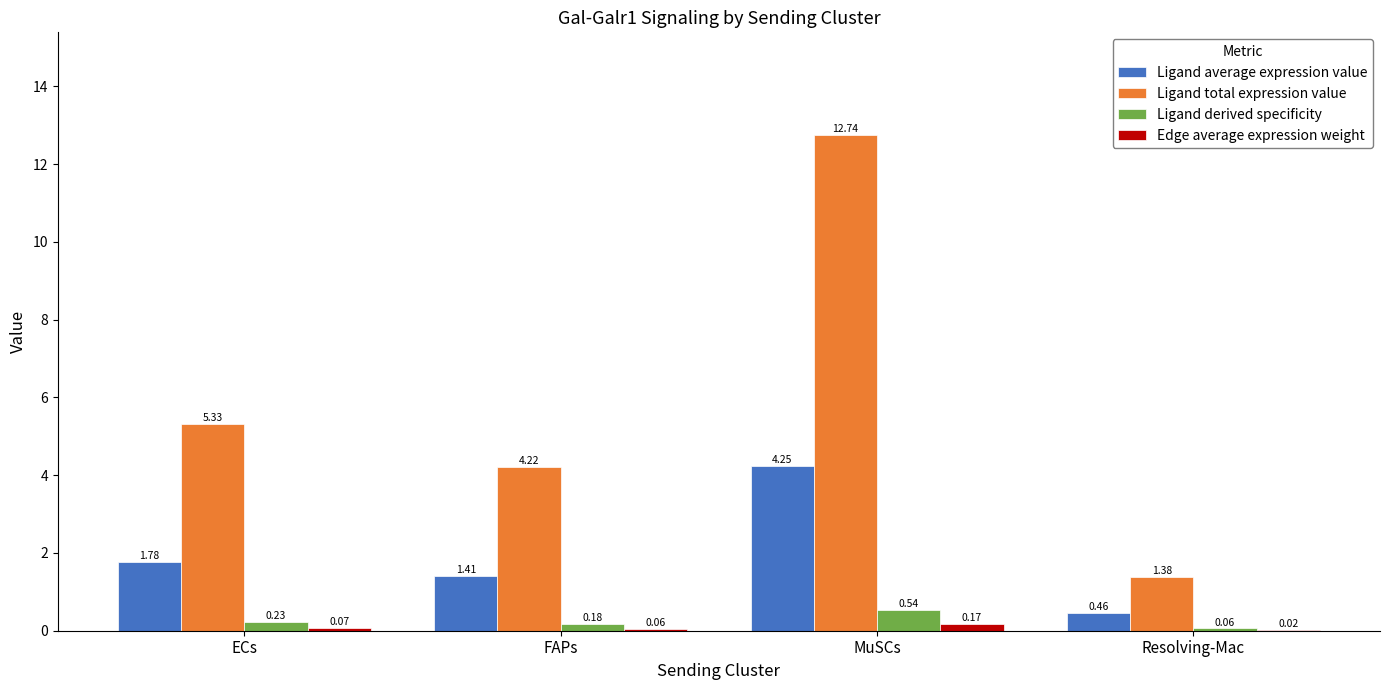

At which label is Ligand derived specificity closest to 0?

Resolving-Mac